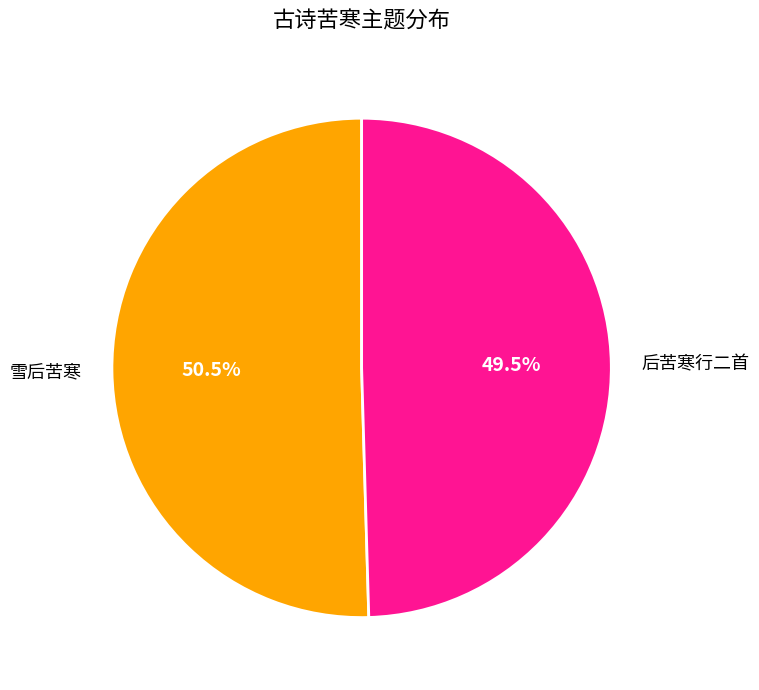

Rank the categories by value from lowest to highest.

后苦寒行二首, 雪后苦寒